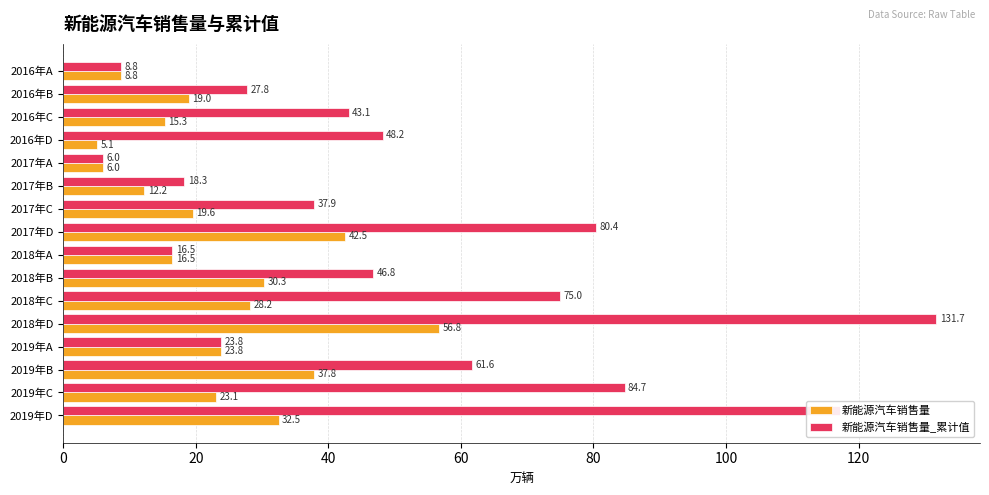

What is the maximum value shown in the chart?

131.7